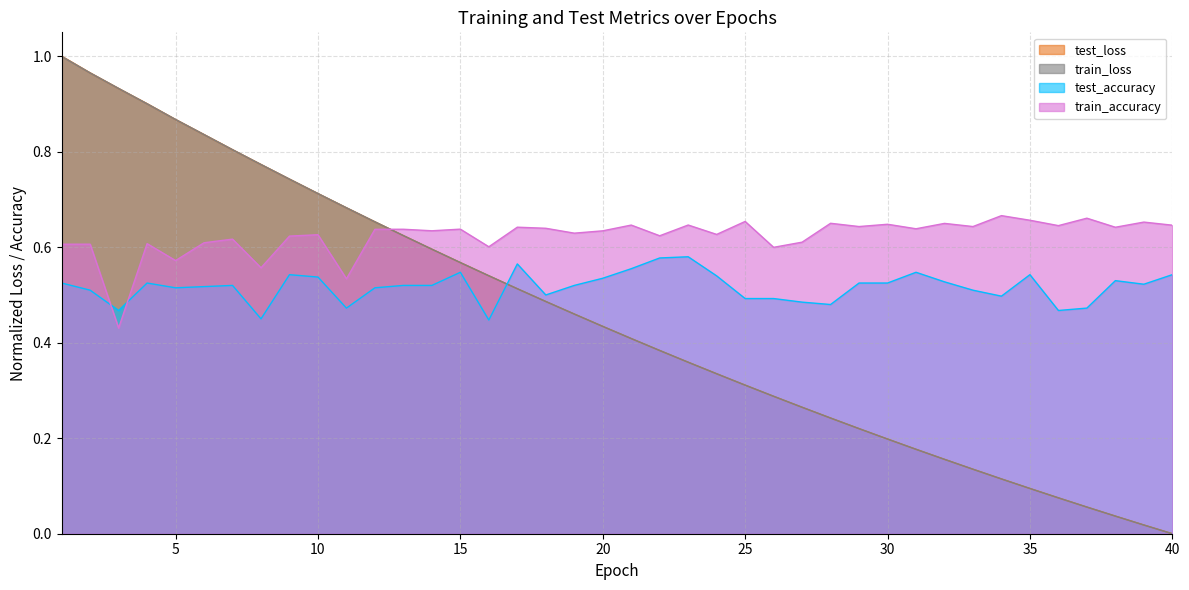

Reading right to left, what are all the values shown in this chart?

test_loss: 0.0	0.0	0.0	0.1	0.1	0.1	0.1	0.1	0.2	0.2	0.2	0.2	0.2	0.3	0.3	0.3	0.3	0.4	0.4	0.4	0.4	0.5	0.5	0.5	0.5	0.6	0.6	0.6	0.7	0.7	0.7	0.7	0.8	0.8	0.8	0.9	0.9	0.9	1.0	1.0
train_loss: 0.0	0.0	0.0	0.1	0.1	0.1	0.1	0.1	0.2	0.2	0.2	0.2	0.2	0.3	0.3	0.3	0.3	0.4	0.4	0.4	0.4	0.5	0.5	0.5	0.5	0.6	0.6	0.6	0.7	0.7	0.7	0.7	0.8	0.8	0.8	0.9	0.9	0.9	1.0	1.0
test_accuracy: 0.5	0.5	0.5	0.5	0.5	0.5	0.5	0.5	0.5	0.5	0.5	0.5	0.5	0.5	0.5	0.5	0.5	0.6	0.6	0.6	0.5	0.5	0.5	0.6	0.4	0.5	0.5	0.5	0.5	0.5	0.5	0.5	0.5	0.5	0.5	0.5	0.5	0.5	0.5	0.5
train_accuracy: 0.6	0.7	0.6	0.7	0.6	0.7	0.7	0.6	0.6	0.6	0.6	0.6	0.7	0.6	0.6	0.7	0.6	0.6	0.6	0.6	0.6	0.6	0.6	0.6	0.6	0.6	0.6	0.6	0.6	0.5	0.6	0.6	0.6	0.6	0.6	0.6	0.6	0.4	0.6	0.6